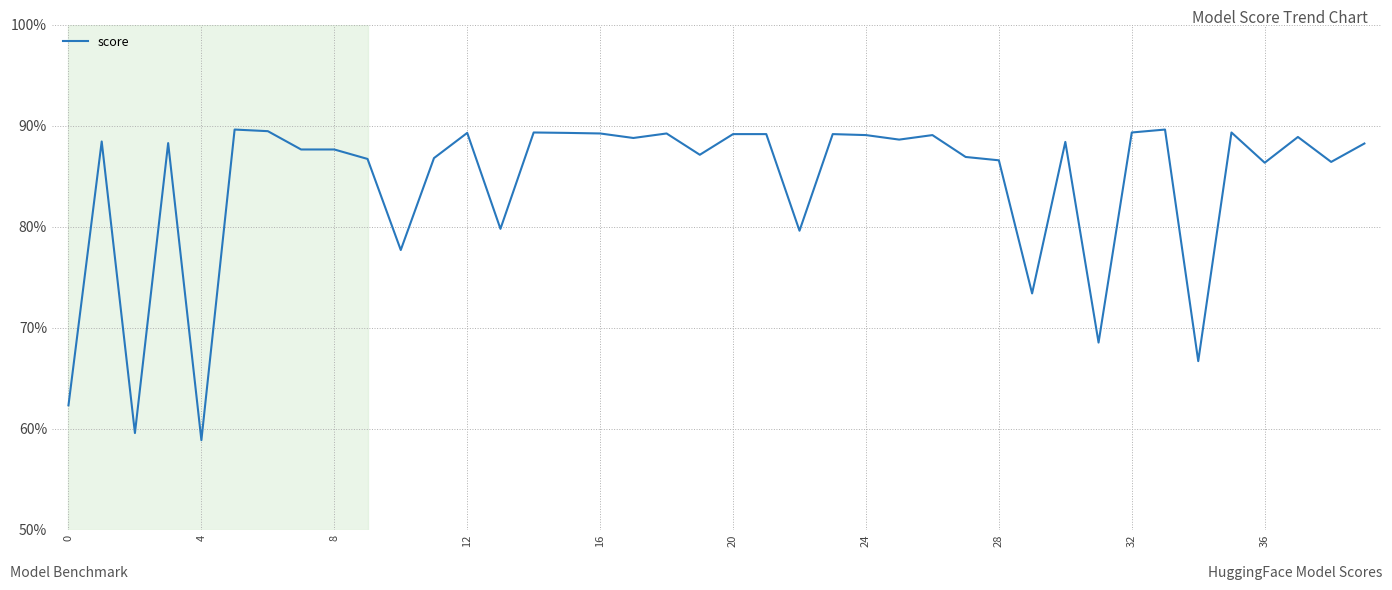

Is this an area chart (filled region under the line)?

No